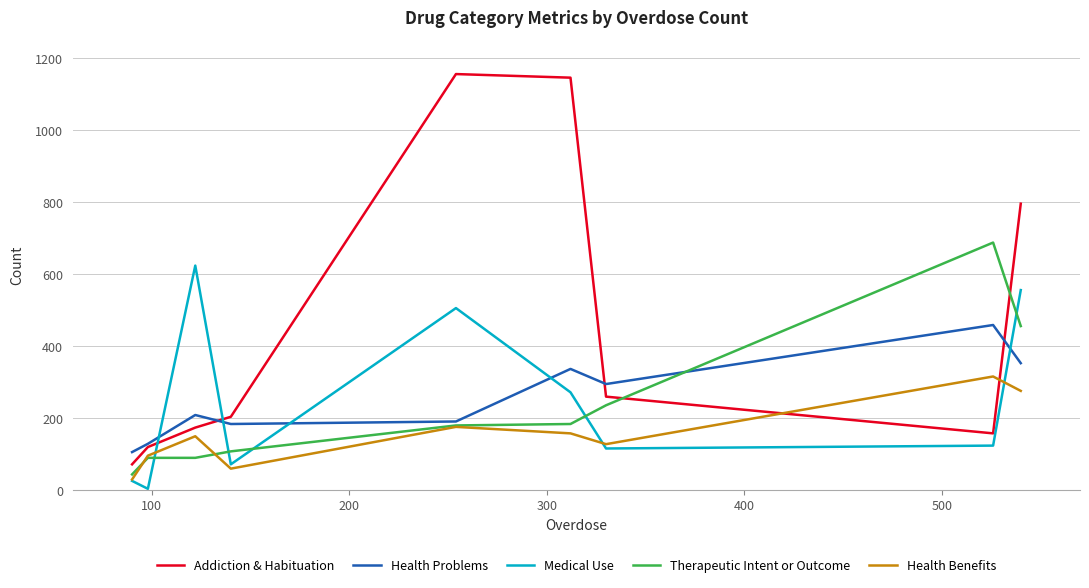

True or false: Addiction & Habituation and Medical Use intersect in this chart.

True